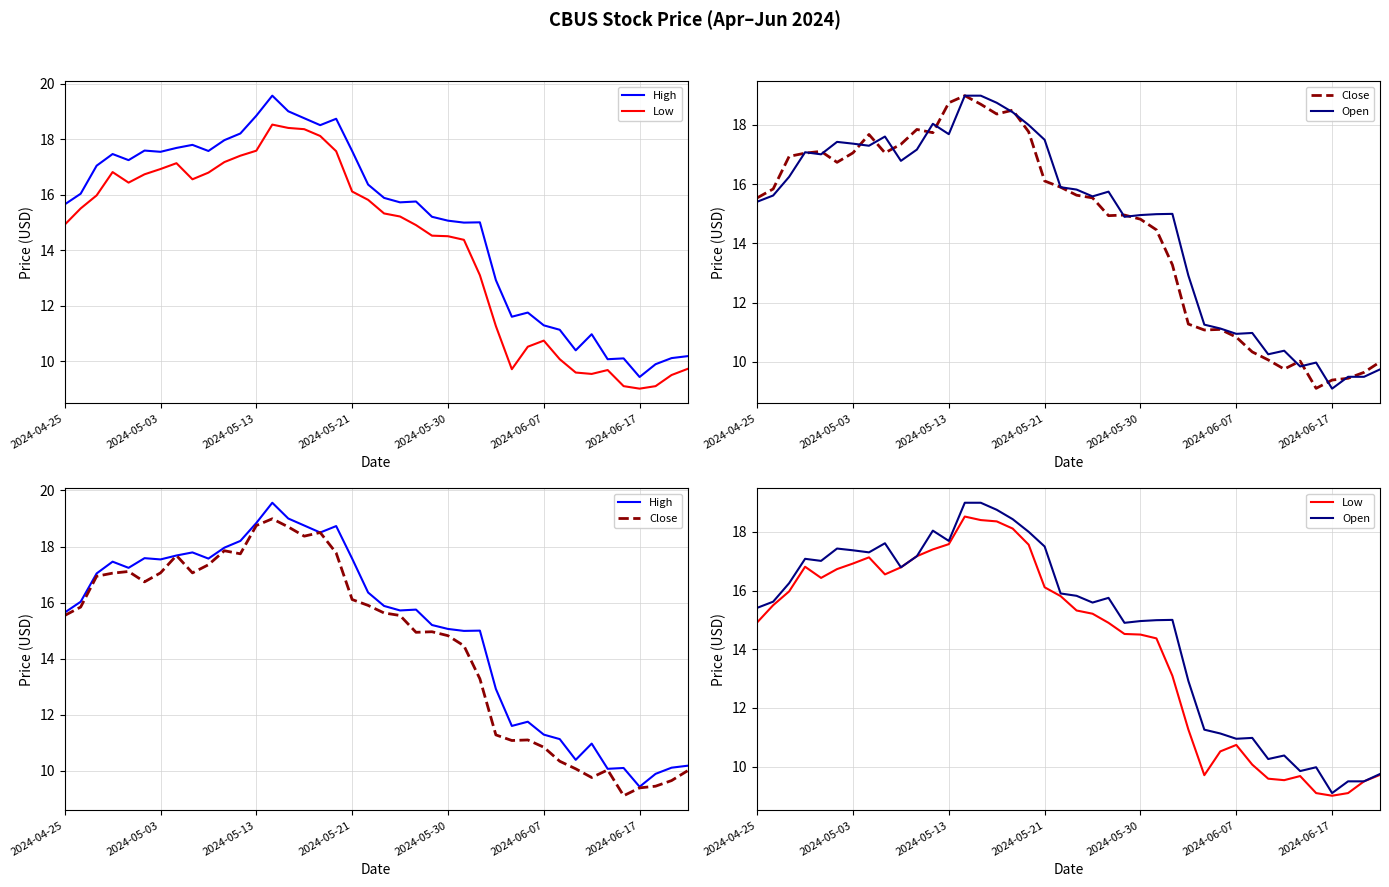

At which category is the sum across all series the highest?

13